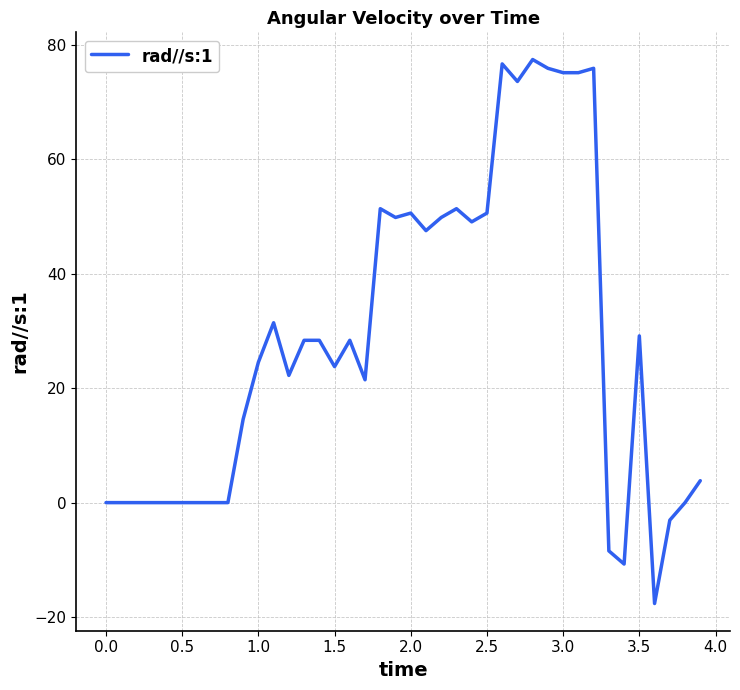

What is the difference between the maximum and minimum values?

95.1